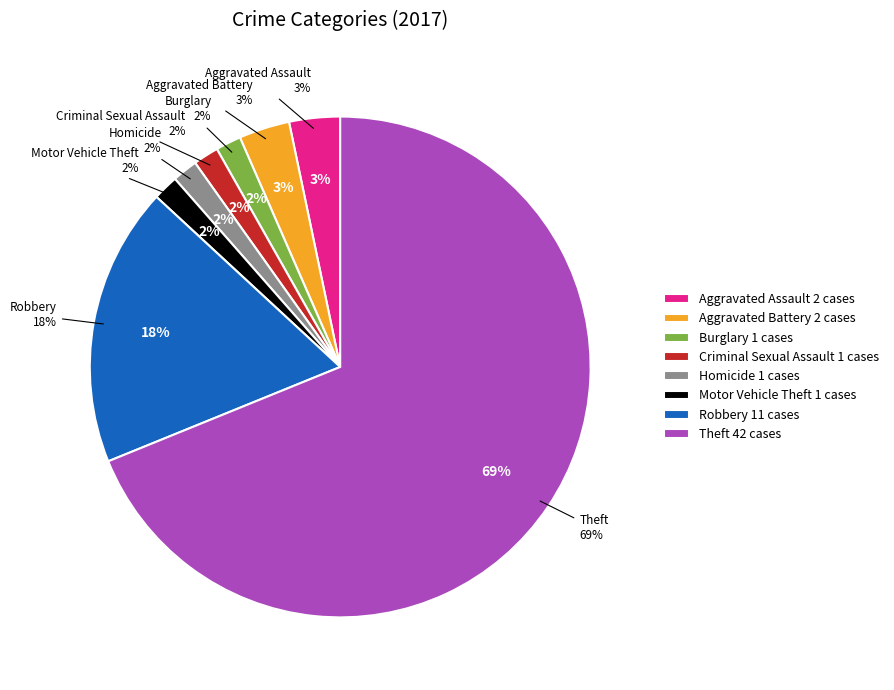

How many slices are in this pie chart?

8